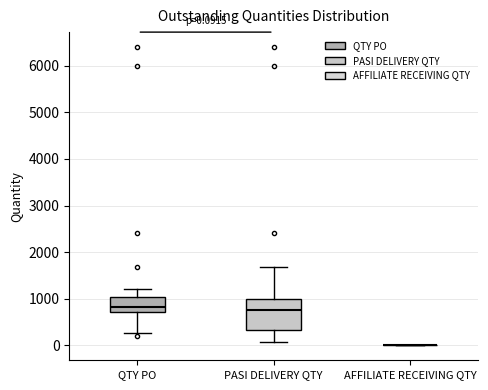

Comparing the boxes themselves (not the whiskers), which one is the tallest?

PASI DELIVERY QTY